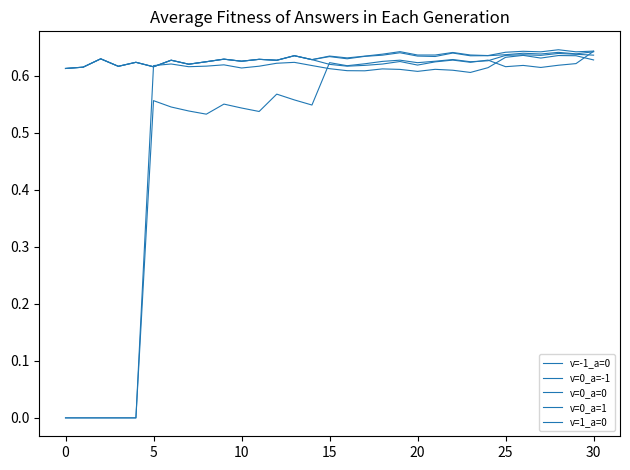

True or false: v=0_a=0 and v=0_a=1 cross at least once.

False